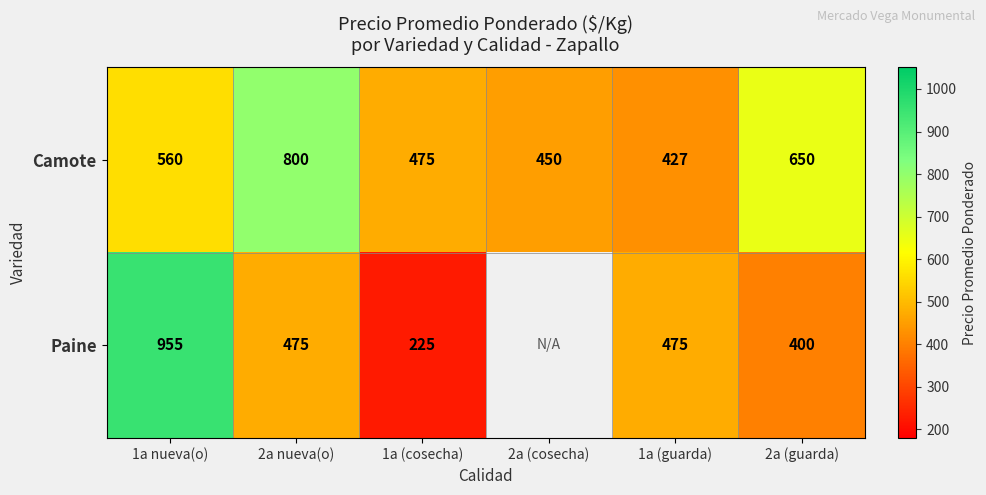

What is the average value of the Camote series?

560